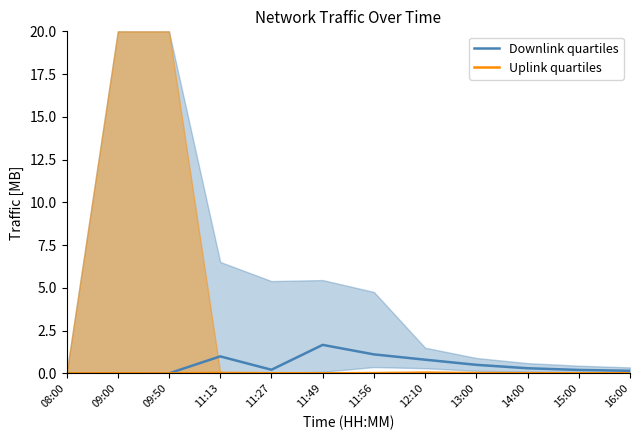

Is it true that Downlink quartiles equals 0.1 at 11:27?

False